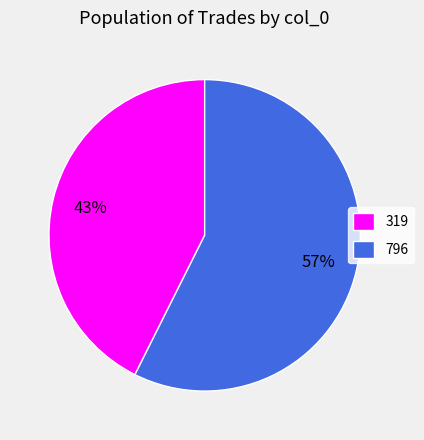

Do 796 and 319 together represent more than half of the pie?

Yes